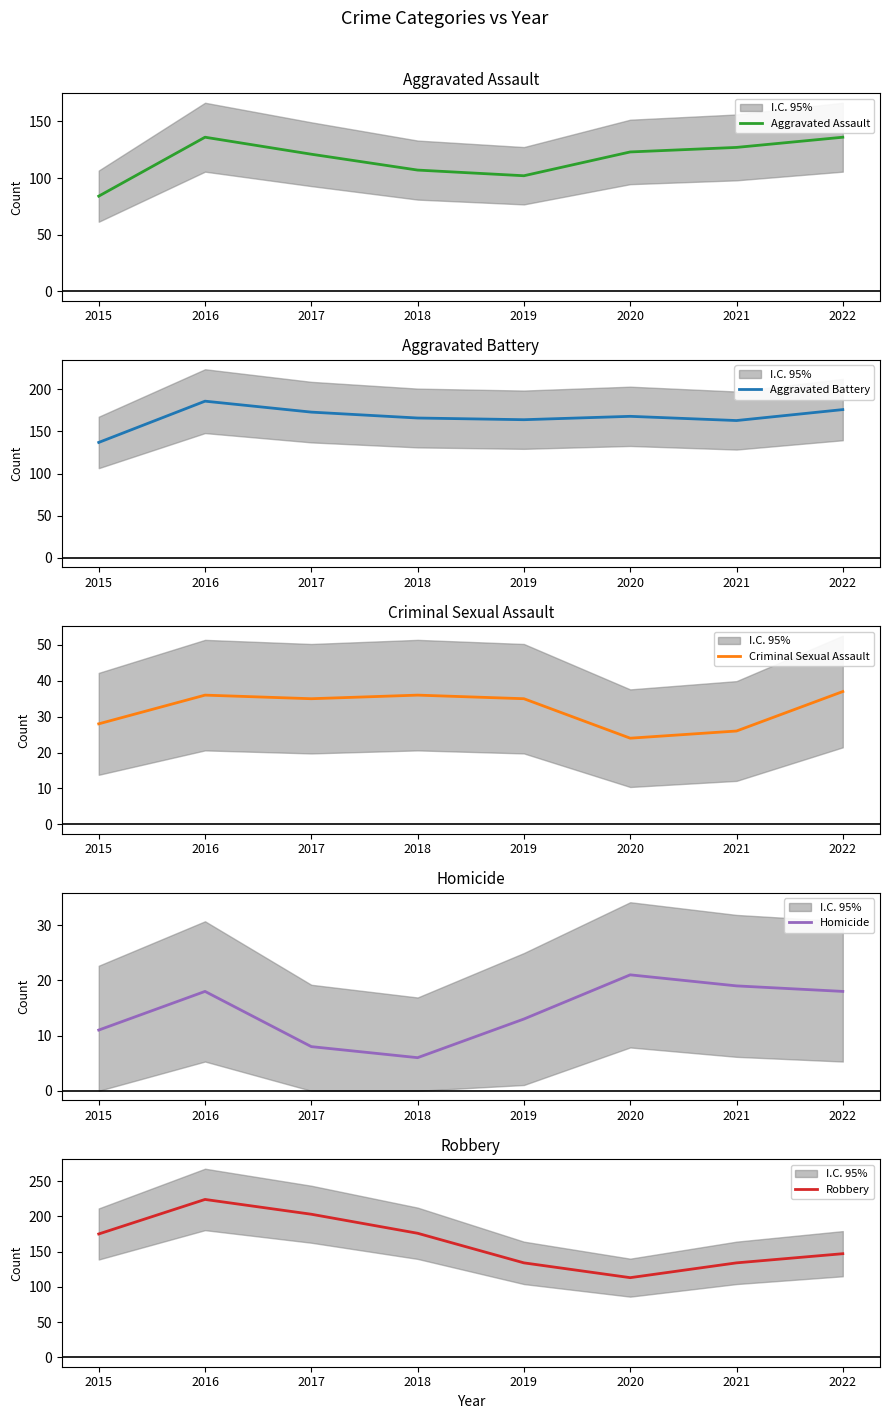

What is the average value of the Robbery series?

163